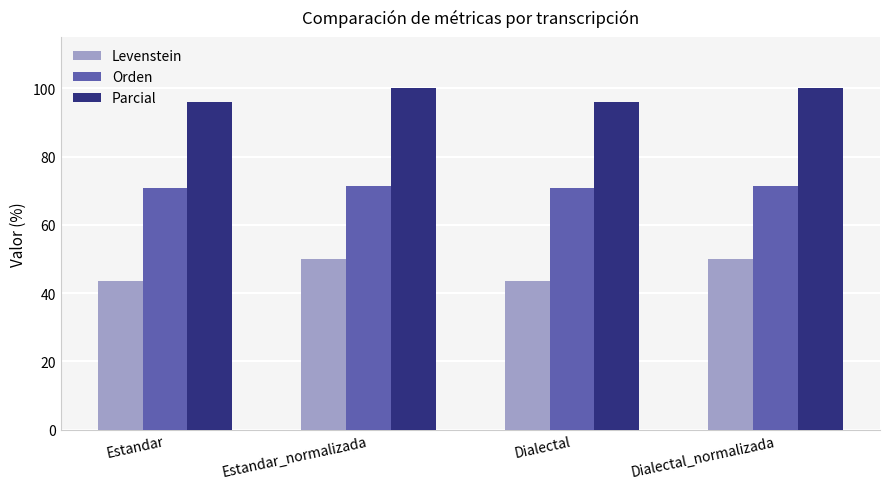

What are all the series names shown in the legend?

Levenstein, Orden, Parcial